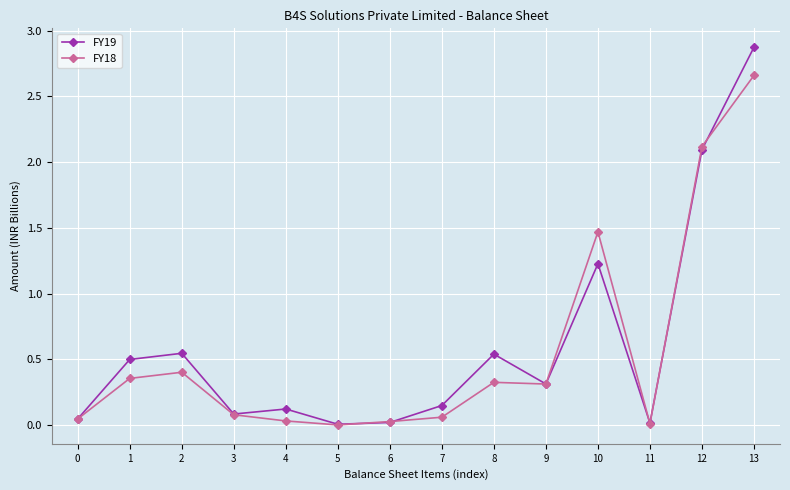

Rank the series by their maximum value, from lowest to highest.

FY18, FY19